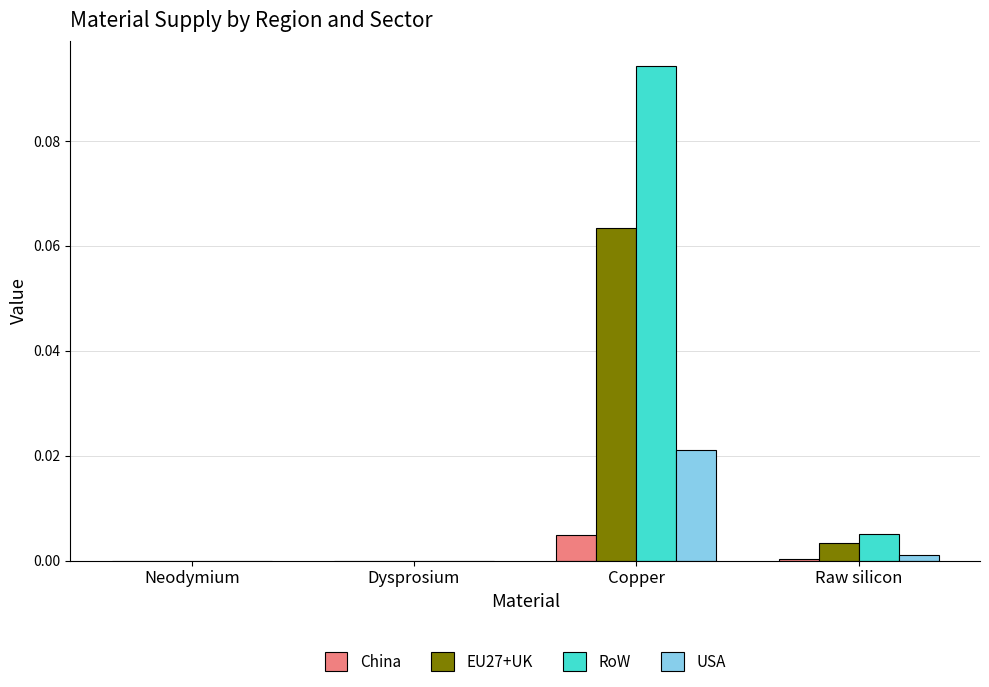

At which label does EU27+UK reach its peak?

Copper